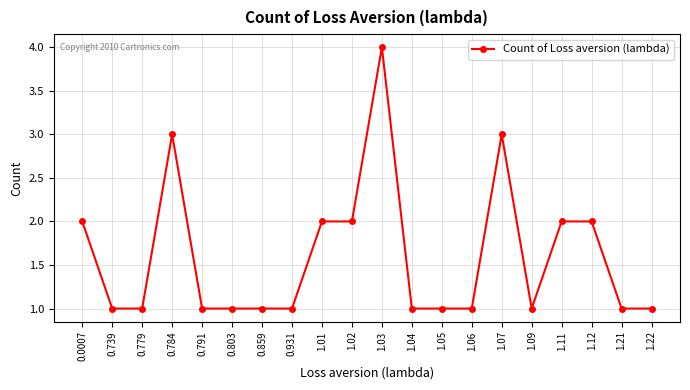

True or false: there are more than 0 points higher than both neighbors.

True